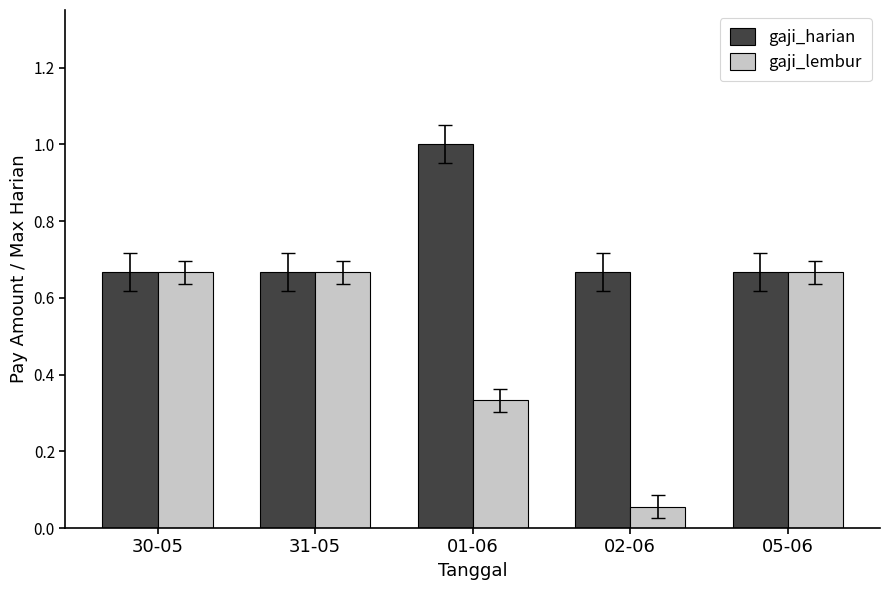

True or false: gaji_harian has a value of 1.1 at 05-06.

False